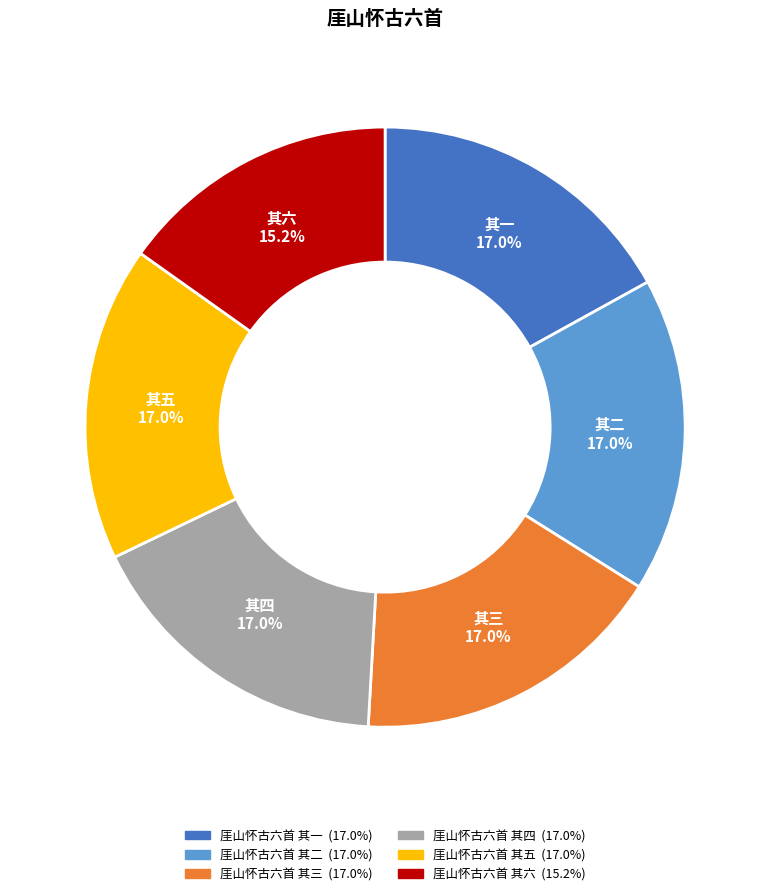

Approximately how many times larger is the value at 厓山怀古六首 其四 compared to 厓山怀古六首 其五?

1.0